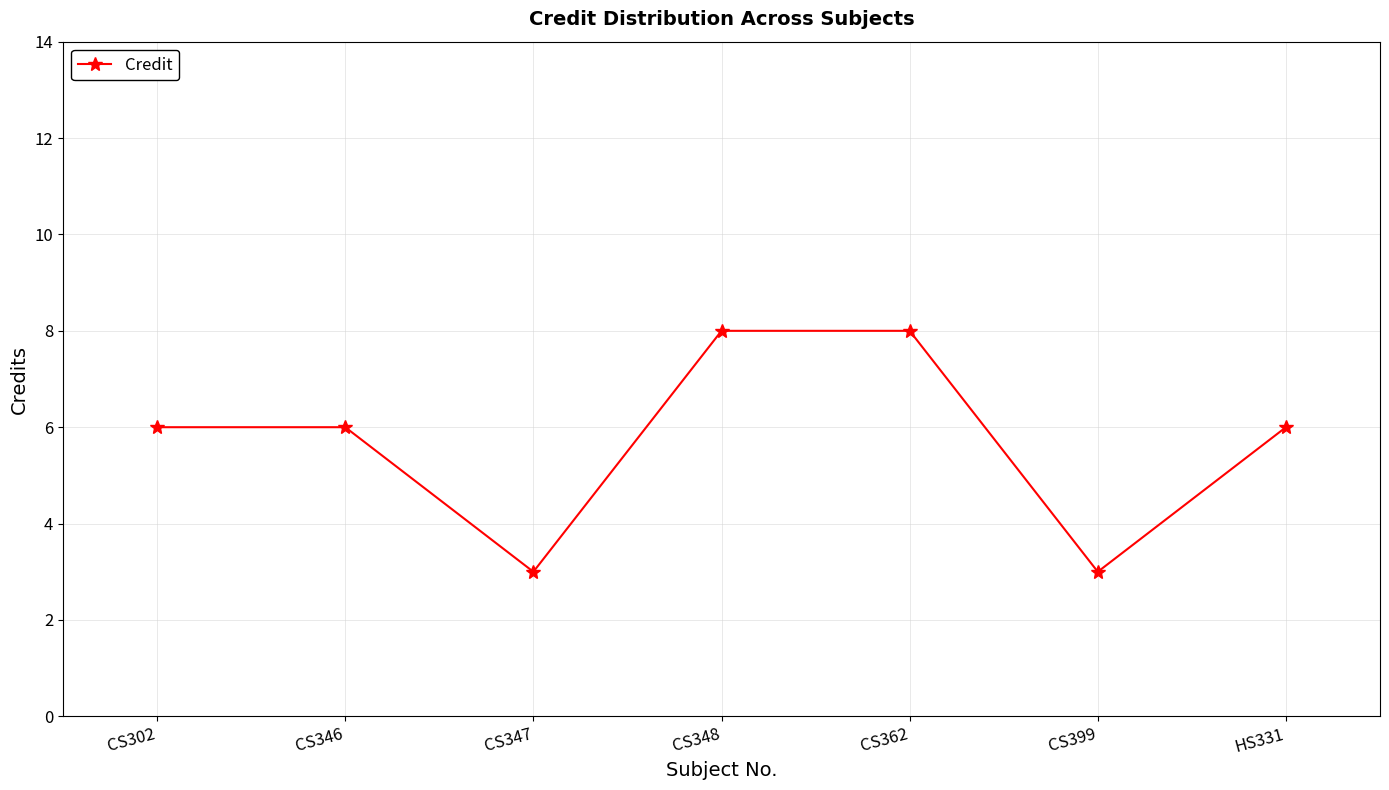

Reading left to right, extract all data points from this chart.

CS302=6	CS346=6	CS347=3	CS348=8	CS362=8	CS399=3	HS331=6